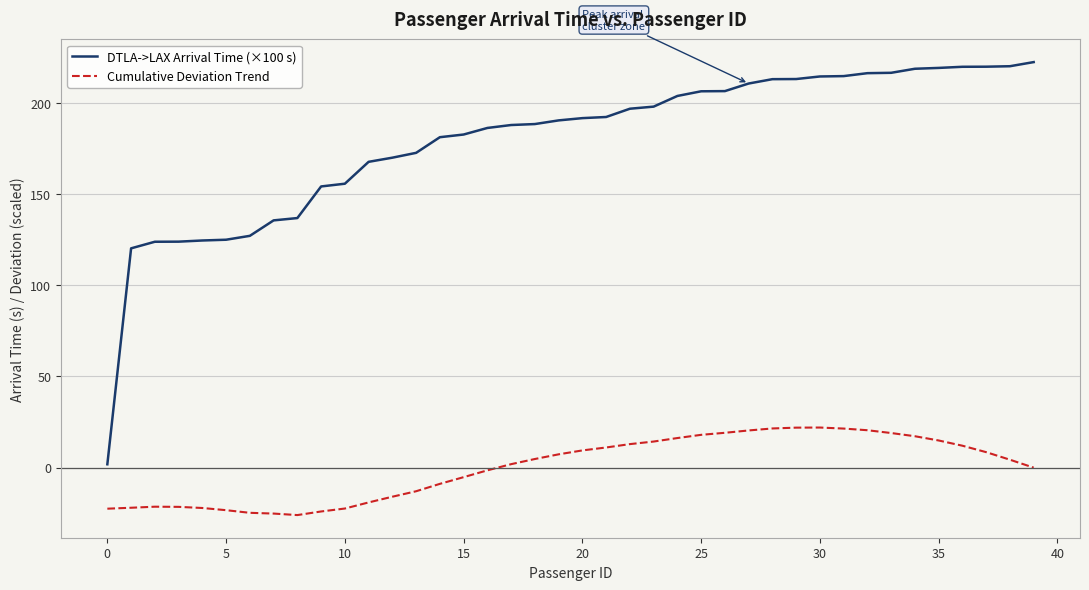

What is the maximum value for DTLA->LAX Arrival Time (×100 s)?

222.4